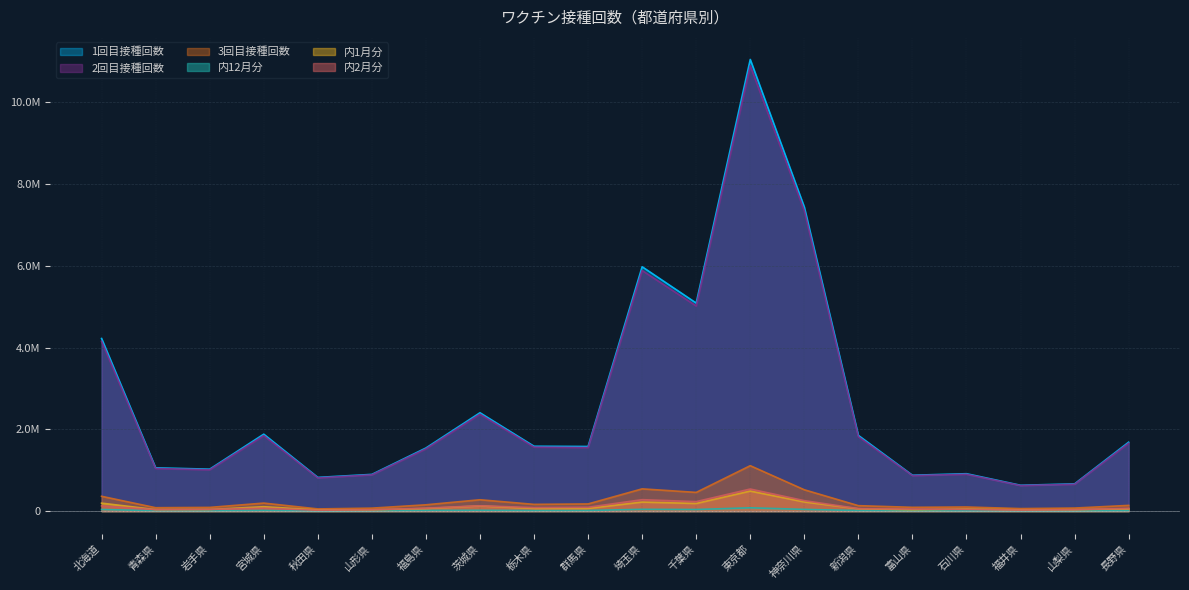

Does the chart display data point markers on the line(s)?

No